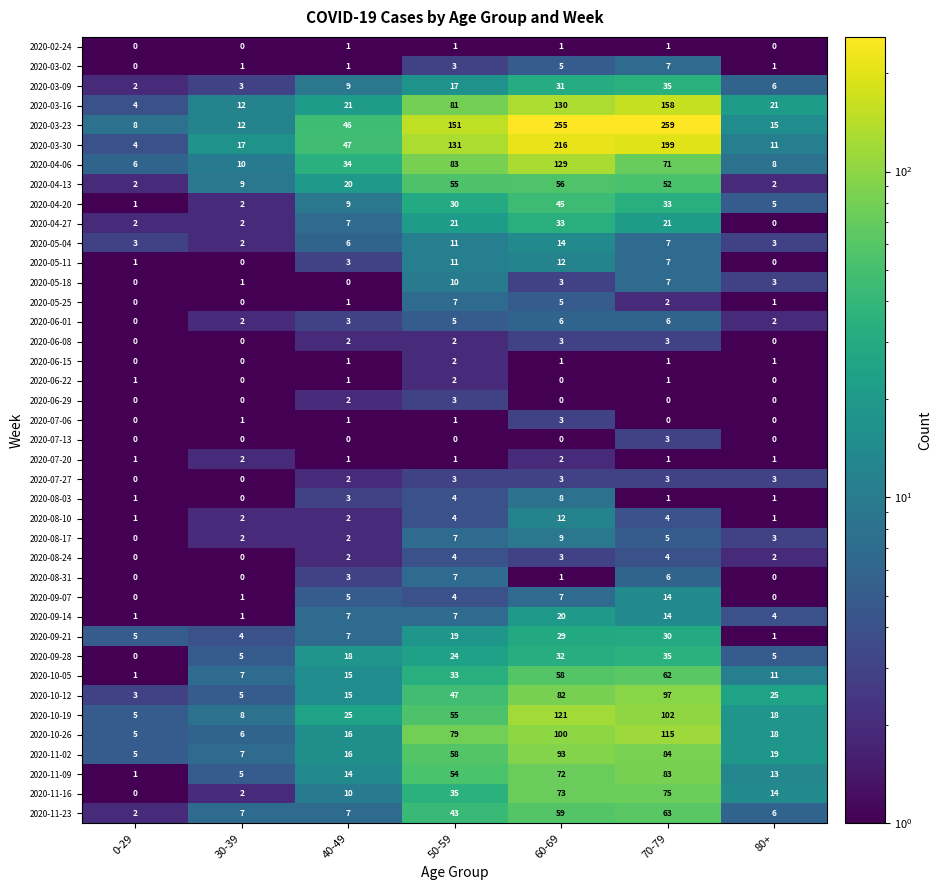

Where is 2020-04-20 nearest to the value 23?

50-59